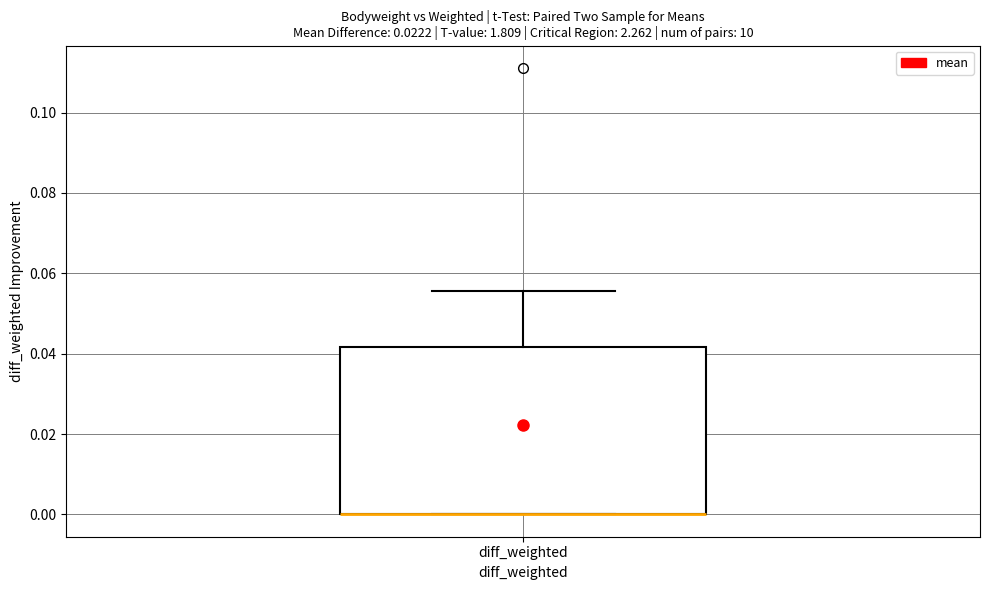

Where is the upper edge of the box for diff_weighted on the y-axis? The values are not printed on the chart, so give them approximately, as read against the axis.

0.042